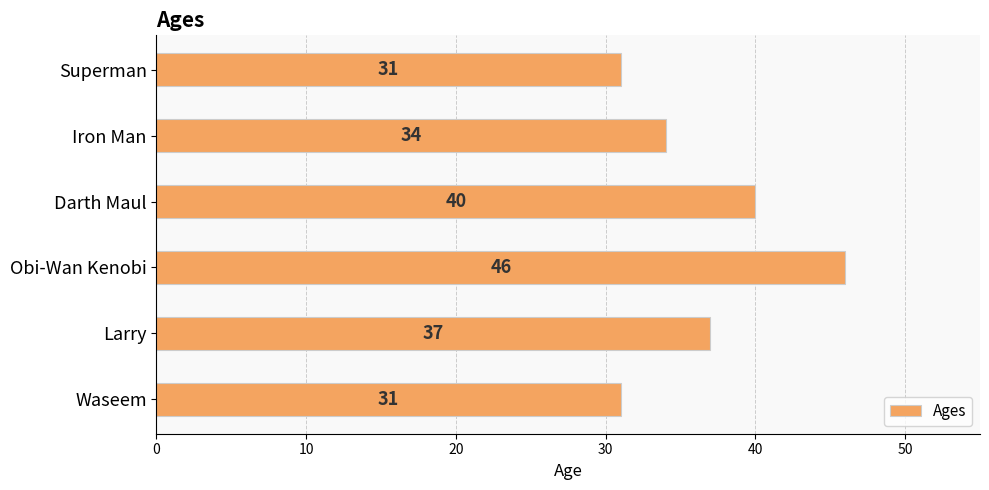

The chart shows a value of 54 at Darth Maul. True or false?

False